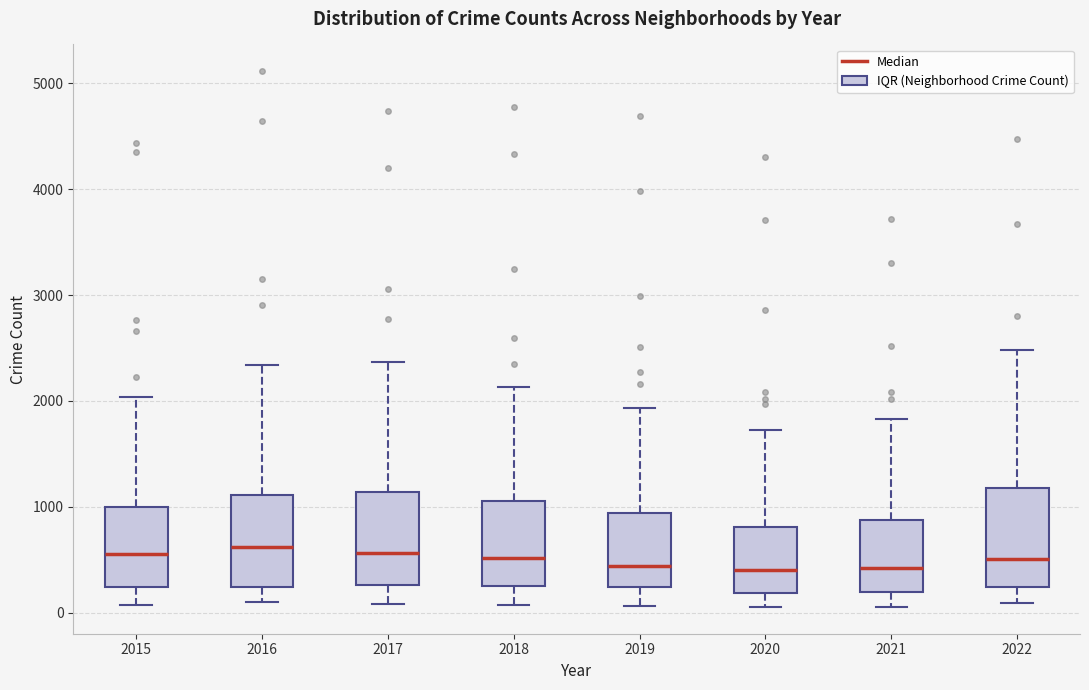

Reading left to right, transcribe this box plot: for each box, give where its median line is, the range the box spans, and where its two whiskers end, as read against the y-axis. The values are not printed on the chart, so give them approximately, as read against the axis.

2015: median 600, box 200 to 1000, whiskers 100 to 2000
2016: median 600, box 200 to 1100, whiskers 100 to 2300
2017: median 600, box 300 to 1100, whiskers 100 to 2400
2018: median 500, box 300 to 1100, whiskers 100 to 2100
2019: median 400, box 200 to 900, whiskers 100 to 1900
2020: median 400, box 200 to 800, whiskers 100 to 1700
2021: median 400, box 200 to 900, whiskers 100 to 1800
2022: median 500, box 200 to 1200, whiskers 100 to 2500